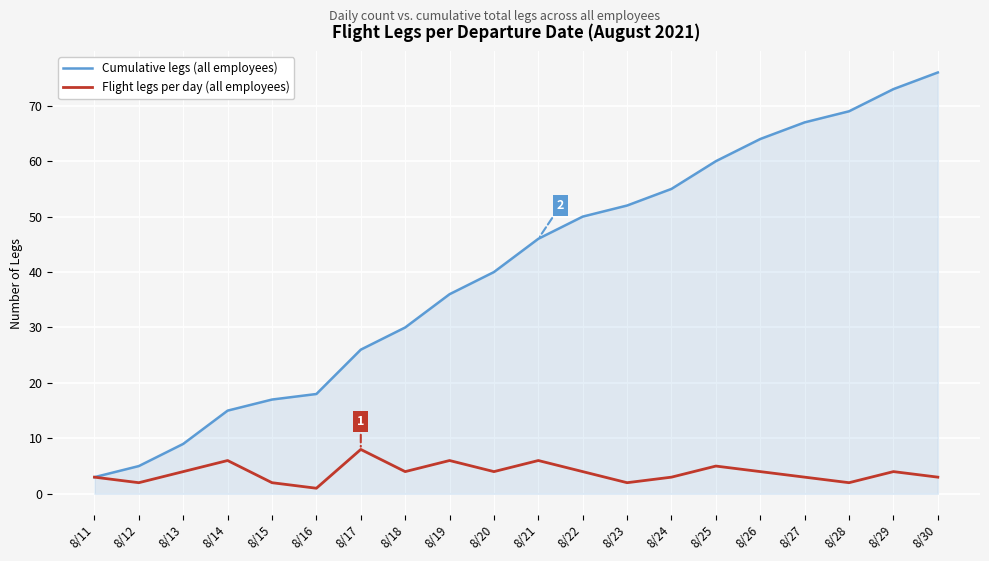

True or false: Cumulative legs (all employees) has more than 0 interior local peaks.

False